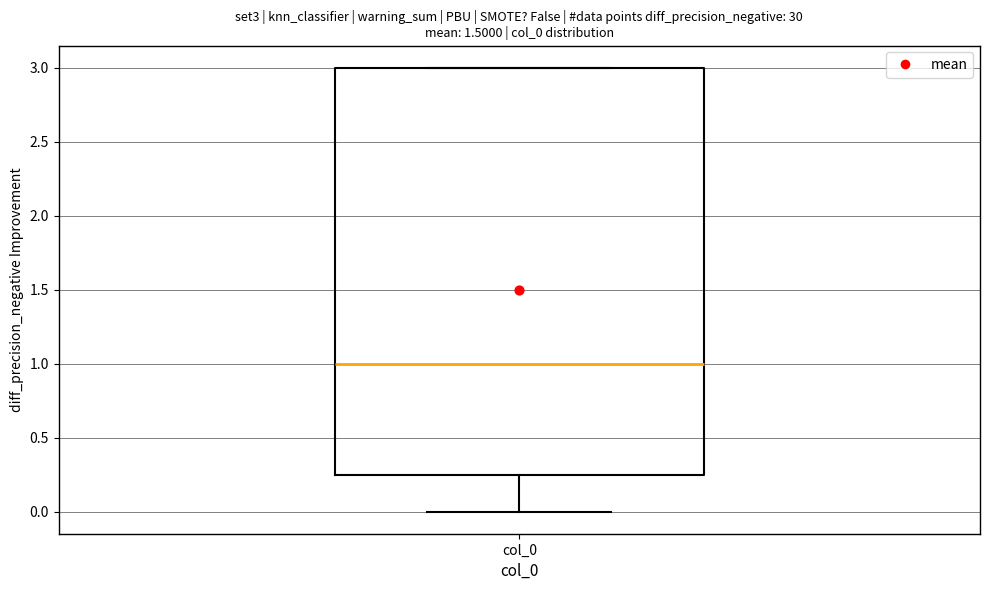

Transcribe this box plot: give where the median line is, the range the box spans, and where the two whiskers end, as read against the y-axis. The values are not printed on the chart, so give them approximately, as read against the axis.

median 1.00, box 0.25 to 3.00, whiskers 0.00 to 3.00